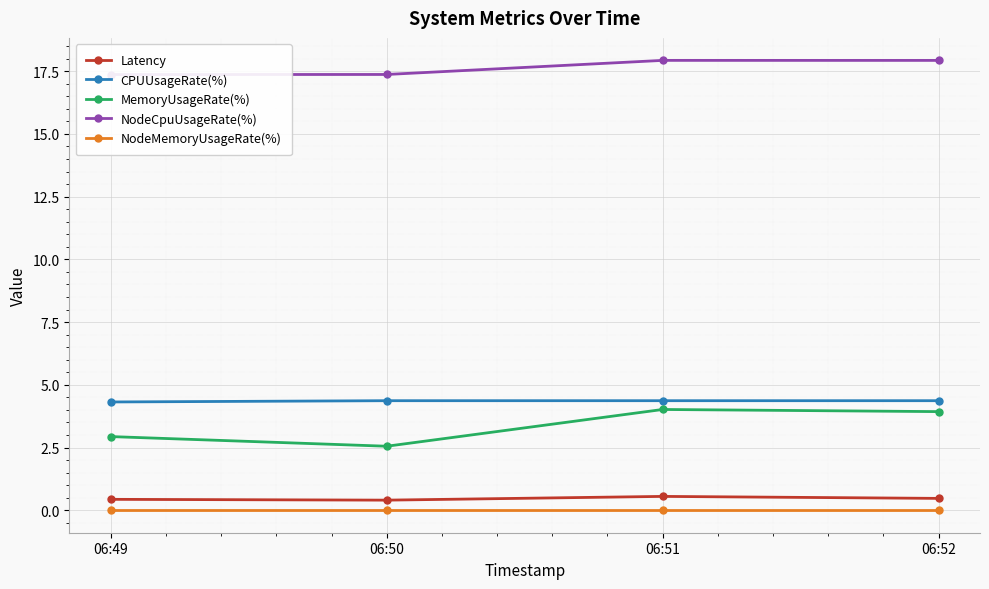

Is this an area chart (filled region under the line)?

No